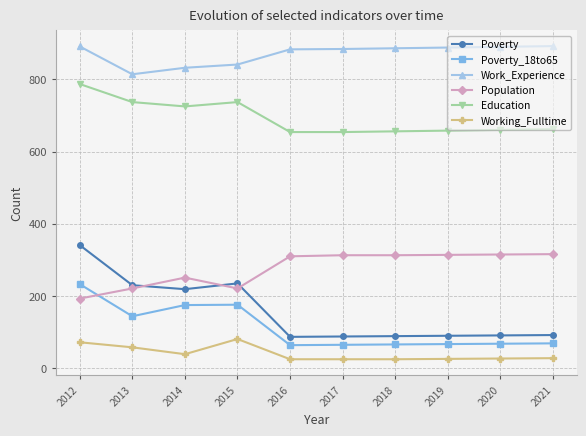

True or false: Poverty and Poverty_18to65 cross at least once.

False